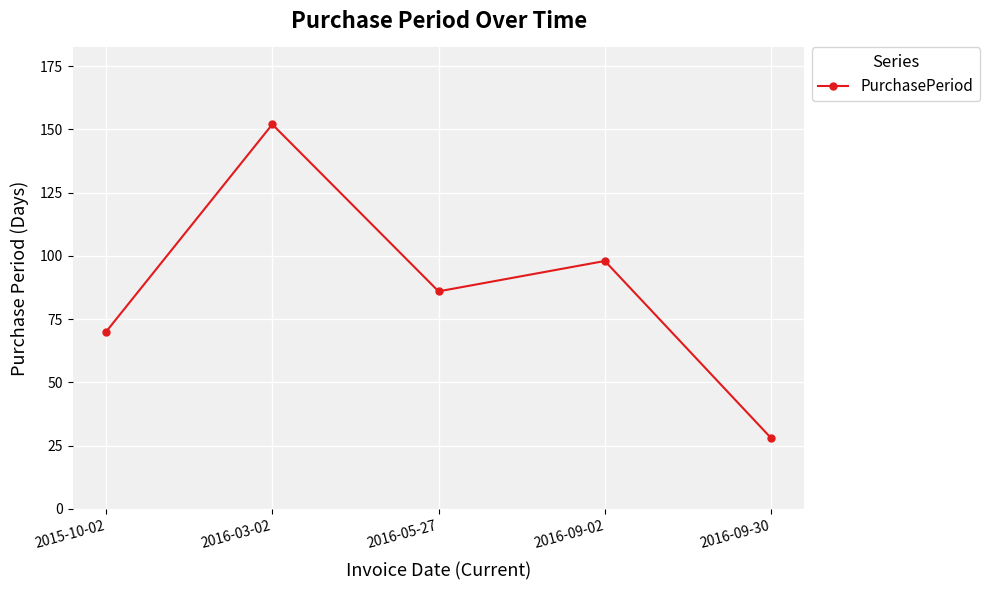

Reading left to right, list all the values displayed in this chart.

70	152	86	98	28